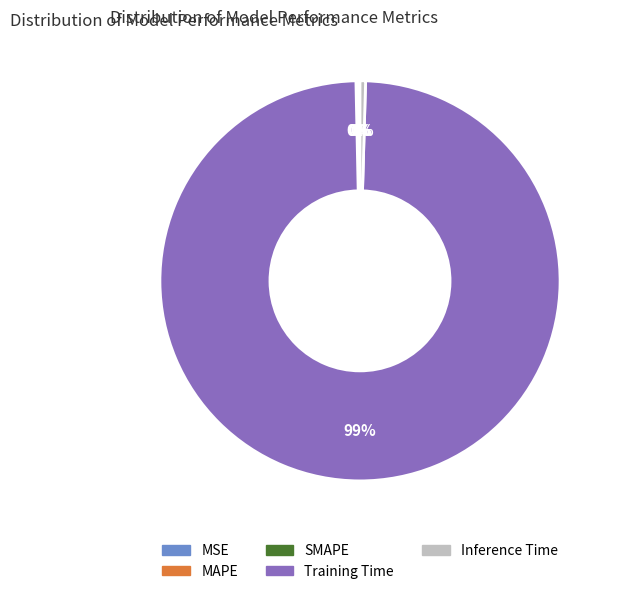

To the nearest percent, what is the average slice percentage?

20%